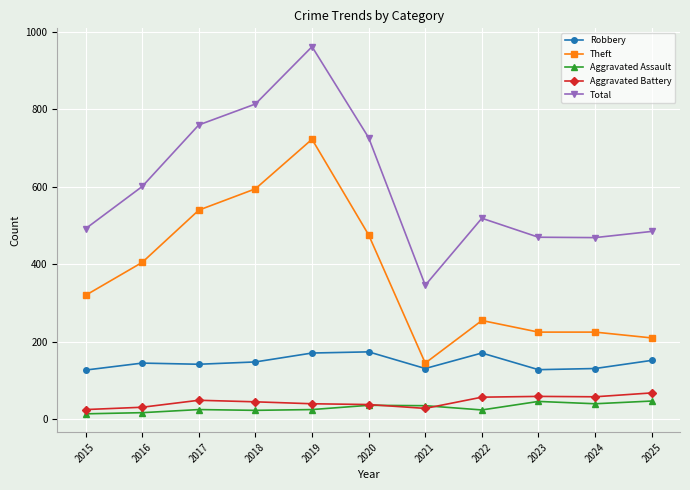

What is the maximum value shown in the chart?

962